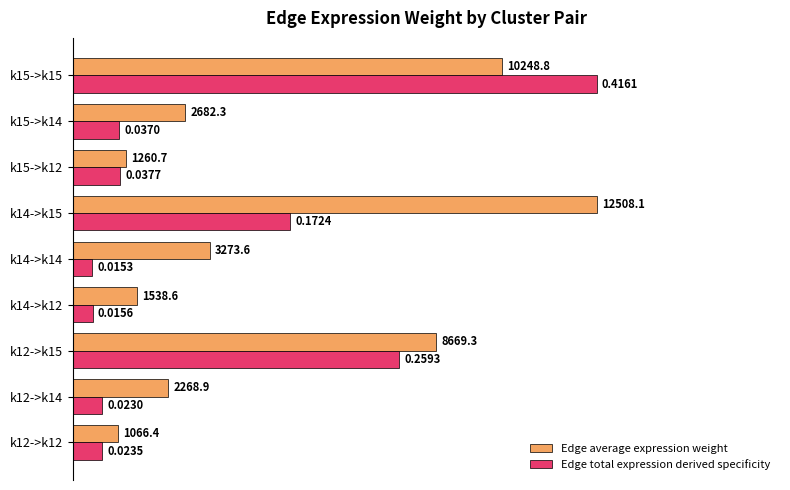

What is the difference between the maximum and second lowest values in the Edge average expression weight series?

0.9